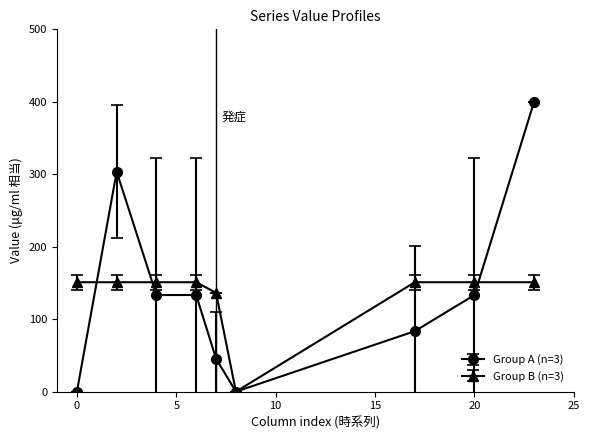

Which series has the largest range (max minus min)?

Group A (n=3)